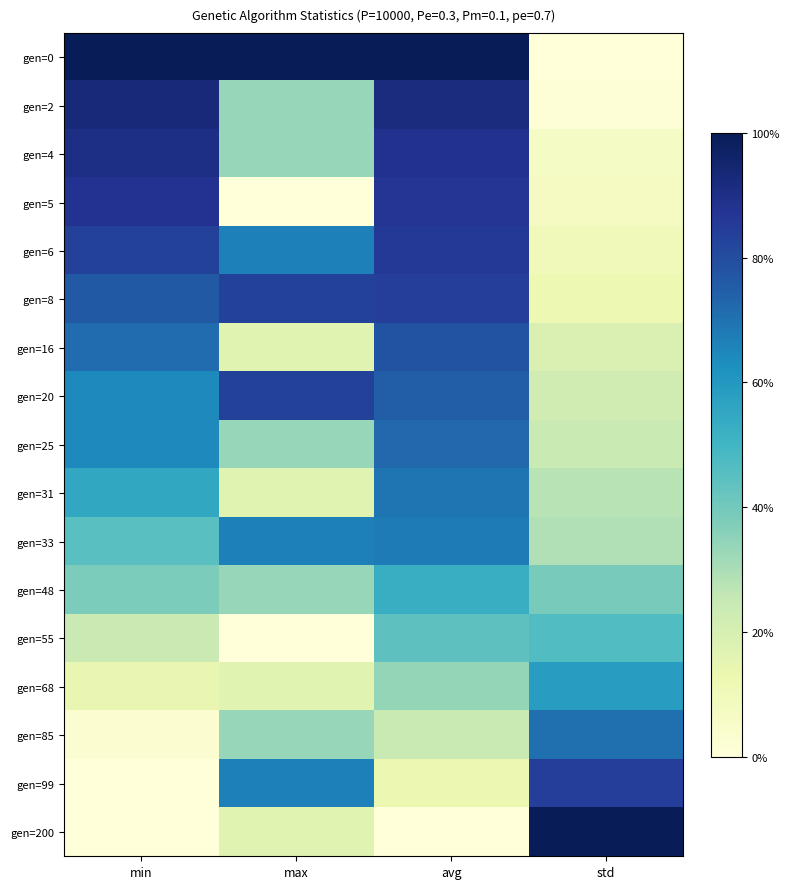

How many distinct data groups are displayed?

17